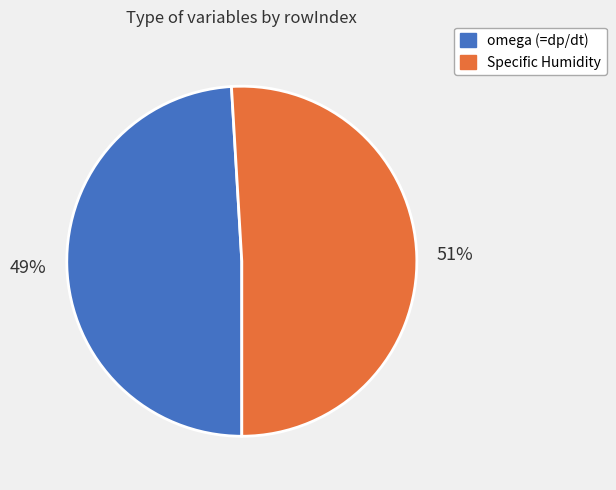

How many segments does this pie chart have?

2